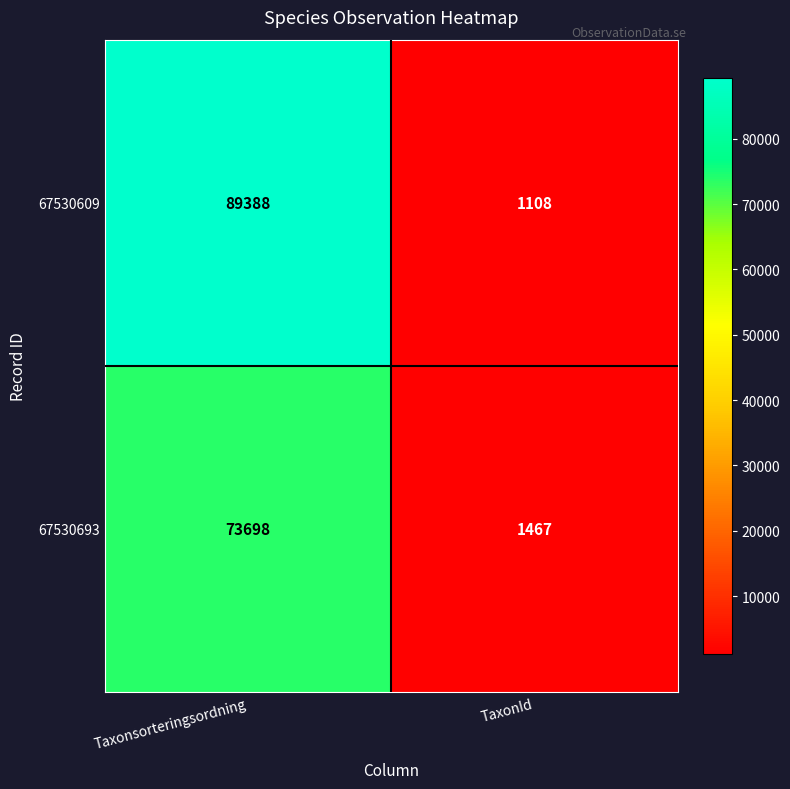

Reading left to right, extract all data points from this chart.

67530609: 89388	1108
67530693: 73698	1467